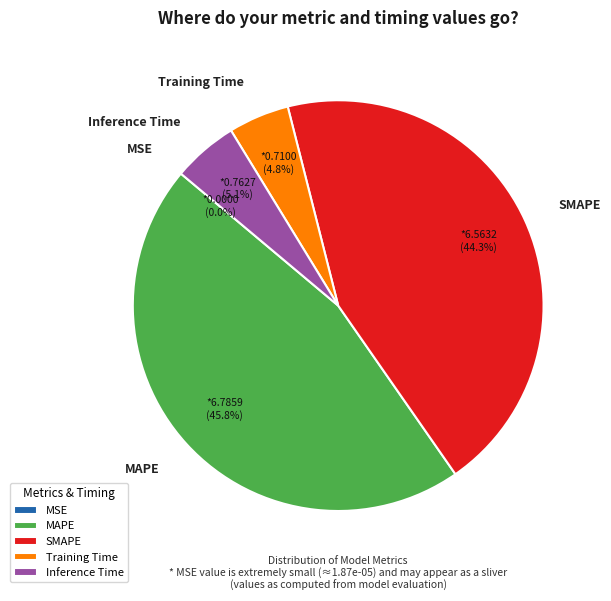

What is the total percentage of Inference Time and SMAPE?

49.4%